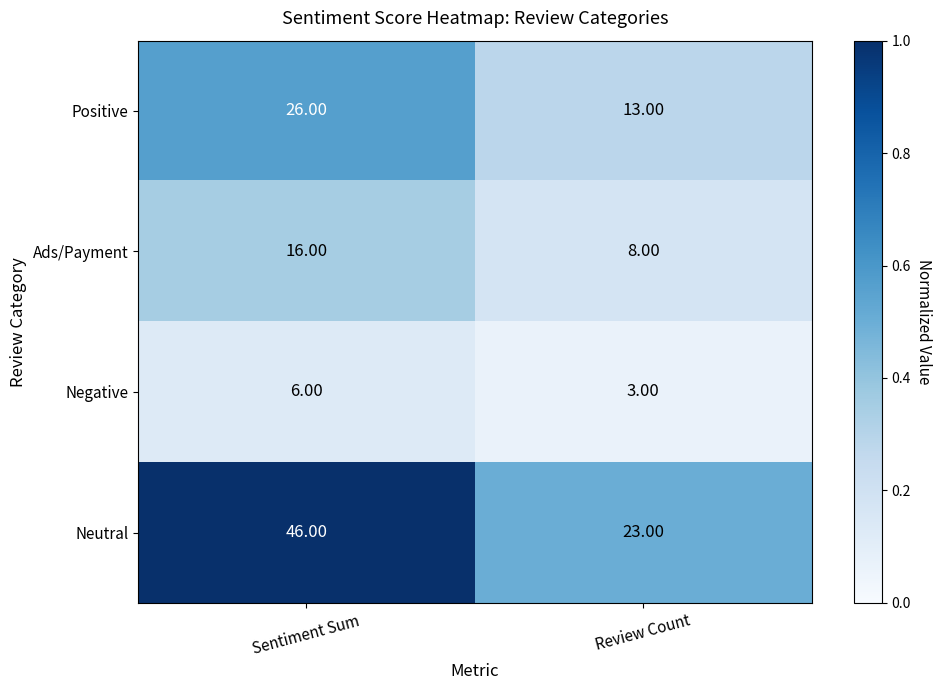

How many distinct data groups are displayed?

4